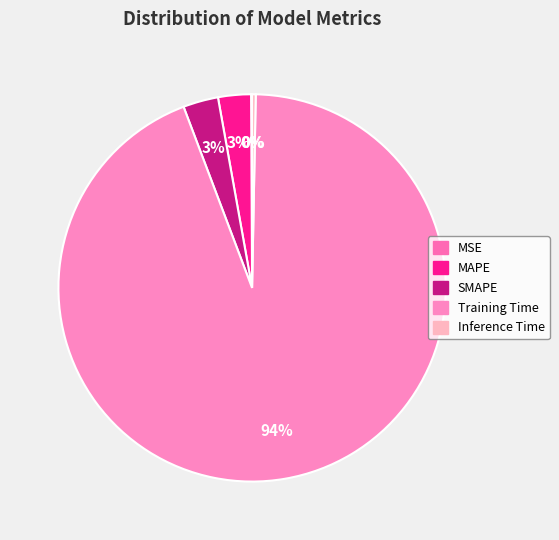

Do Inference Time and Training Time together represent more than half of the pie?

Yes